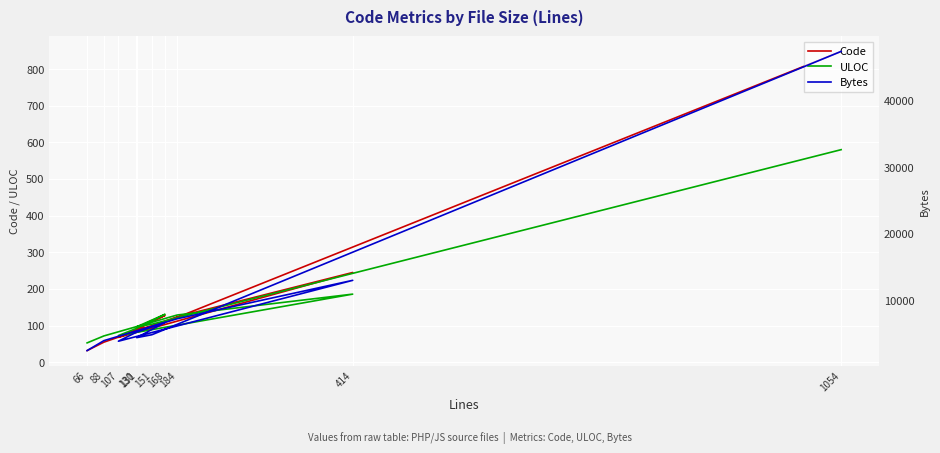

How many data points in ULOC are above 104?

4